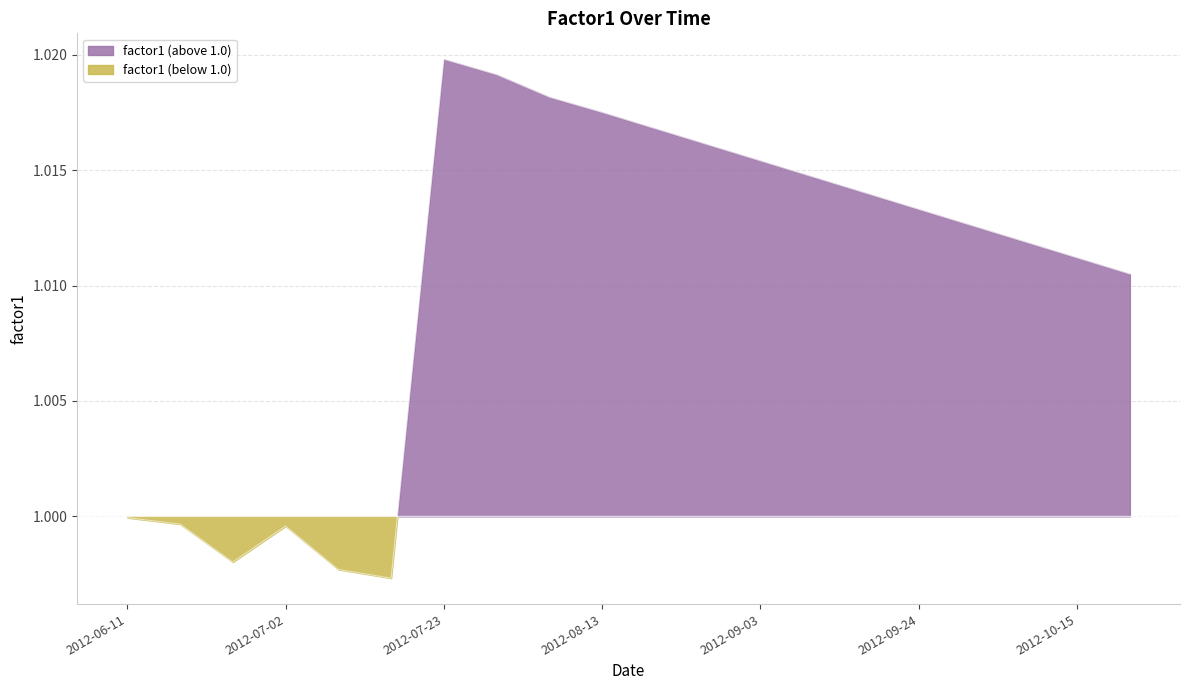

Count the number of categories in the chart.

20